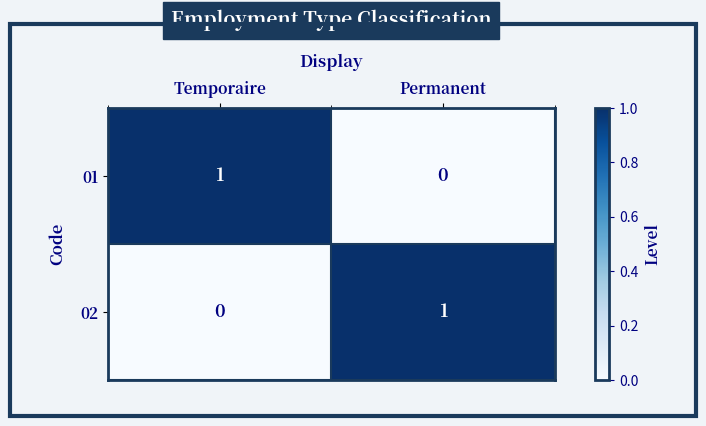

How many positive values does the 01 series have?

1